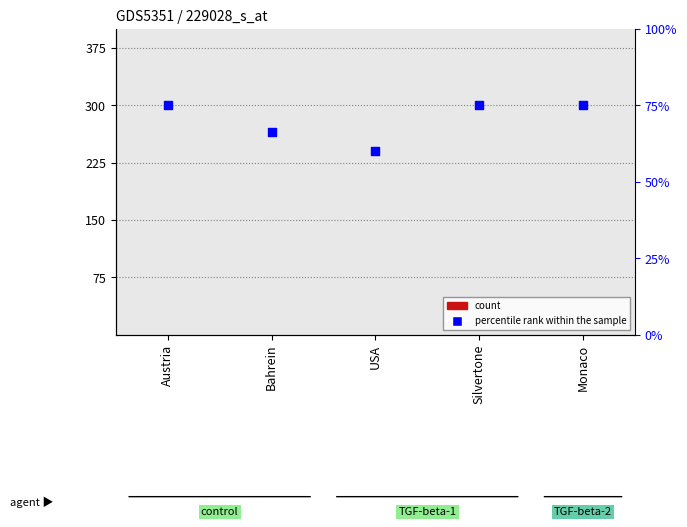

What is the total value across all series at USA?

240